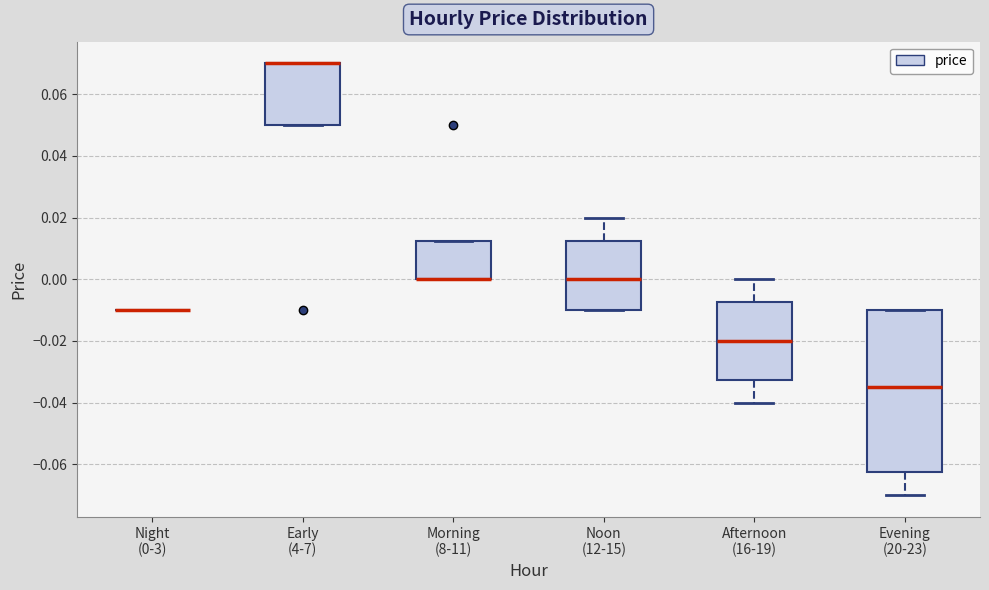

Reading left to right, read every box against the y-axis: the position of its median line, the range the box covers, and the ends of its whiskers. The values are not printed on the chart, so give them approximately, as read against the axis.

Night (0-3): box collapsed to a line at -0.010, whiskers -0.010 to -0.010
Early (4-7): median 0.070 (drawn on the box's upper edge), box 0.050 to 0.070, whiskers 0.050 to 0.070
Morning (8-11): median 0.000 (drawn on the box's lower edge), box 0.000 to 0.012, whiskers 0.000 to 0.012
Noon (12-15): median 0.000, box -0.010 to 0.012, whiskers -0.010 to 0.020
Afternoon (16-19): median -0.020, box -0.032 to -0.008, whiskers -0.040 to 0.000
Evening (20-23): median -0.034, box -0.062 to -0.010, whiskers -0.070 to -0.010